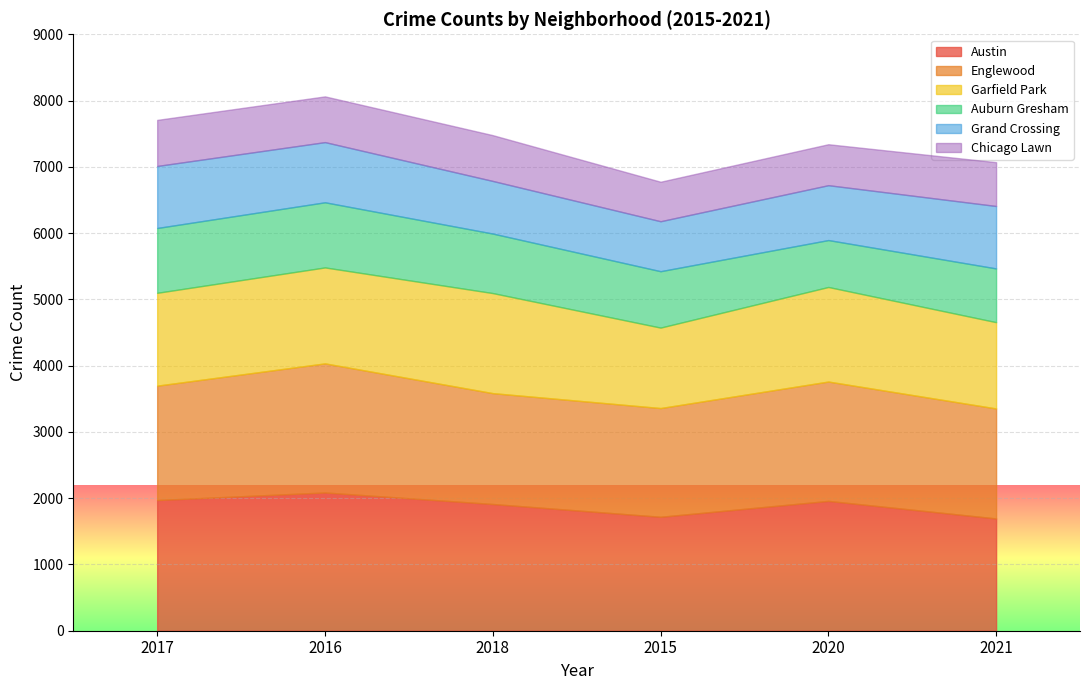

What is the spread (max minus min) of values at 2020?

1341